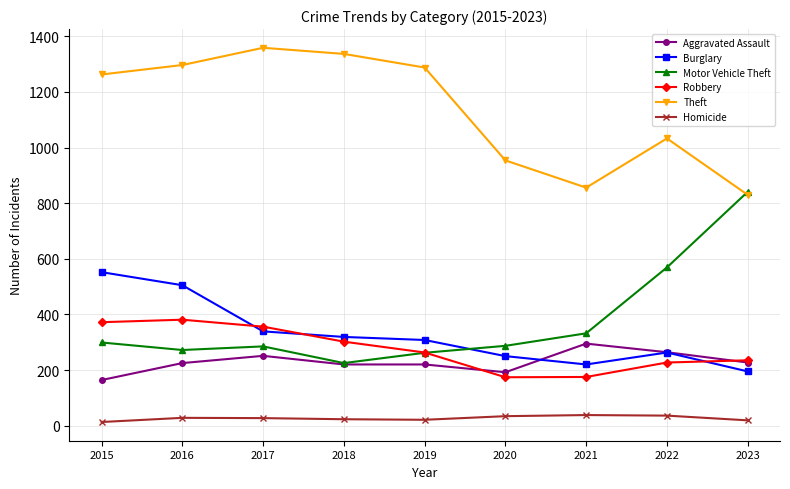

What is the difference between the highest and lowest values at 2022?

997